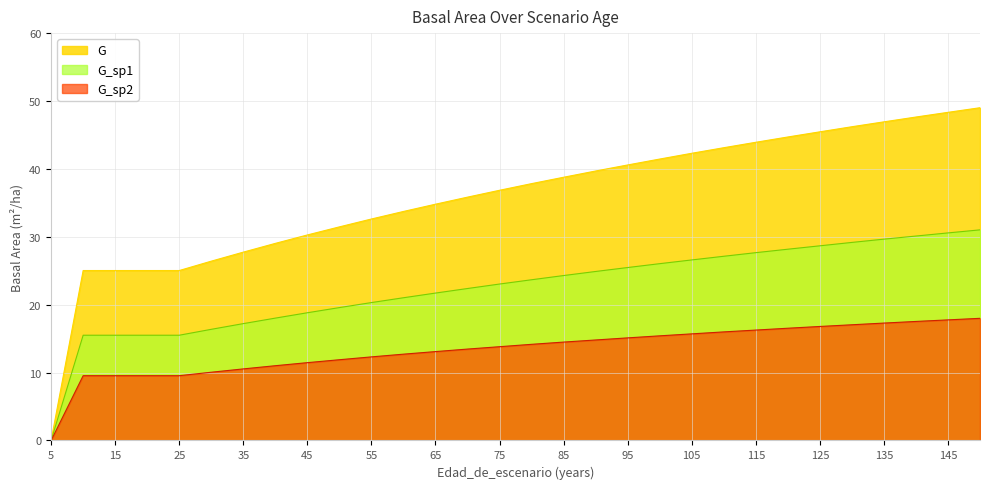

What is the spread (max minus min) of values at 125?

28.7